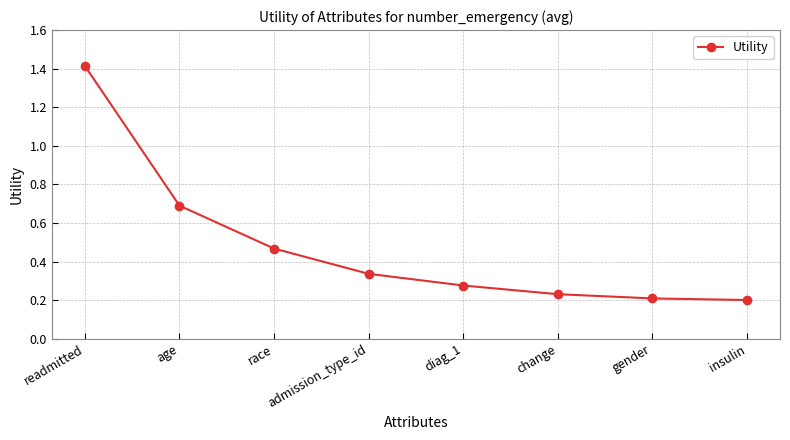

The chart shows a value of 0.5 at admission_type_id. True or false?

False